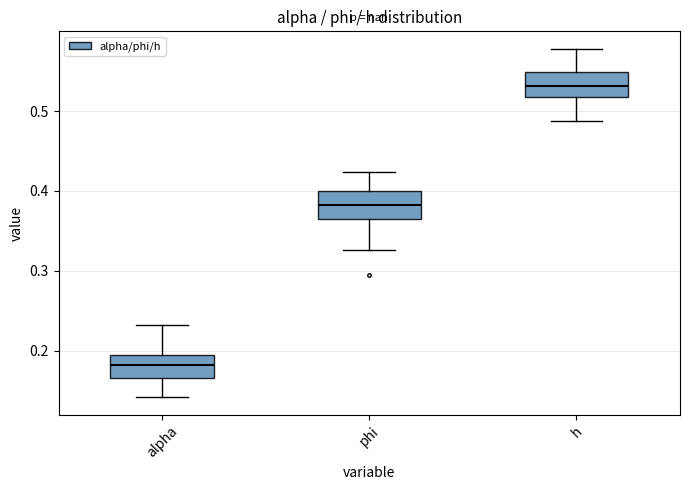

Where does the upper whisker of the box for alpha end on the y-axis? The values are not printed on the chart, so give them approximately, as read against the axis.

0.23